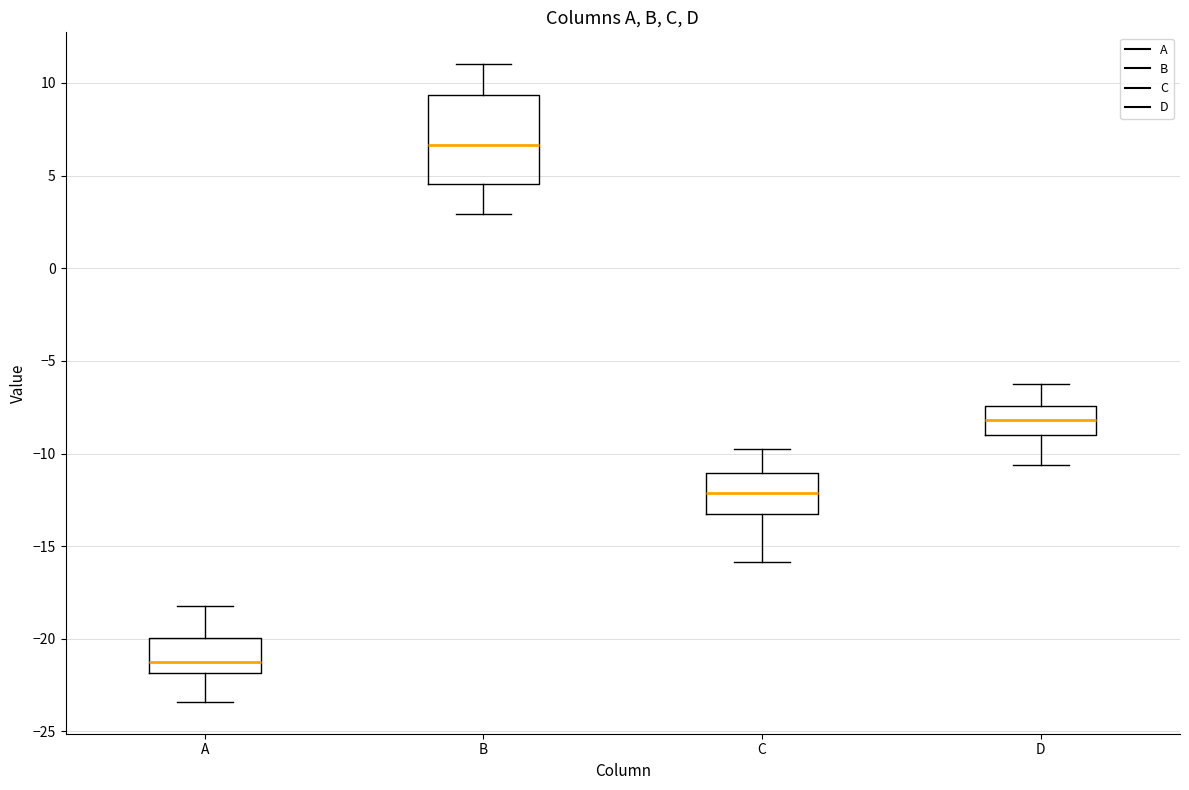

Reading left to right, transcribe this box plot: for each box, give where its median line is, the range the box spans, and where its two whiskers end, as read against the y-axis. The values are not printed on the chart, so give them approximately, as read against the axis.

A: median -21.0, box -22.0 to -20.0, whiskers -23.5 to -18.0
B: median 6.5, box 4.5 to 9.5, whiskers 3.0 to 11.0
C: median -12.0, box -13.0 to -11.0, whiskers -16.0 to -10.0
D: median -8.0, box -9.0 to -7.5, whiskers -10.5 to -6.5